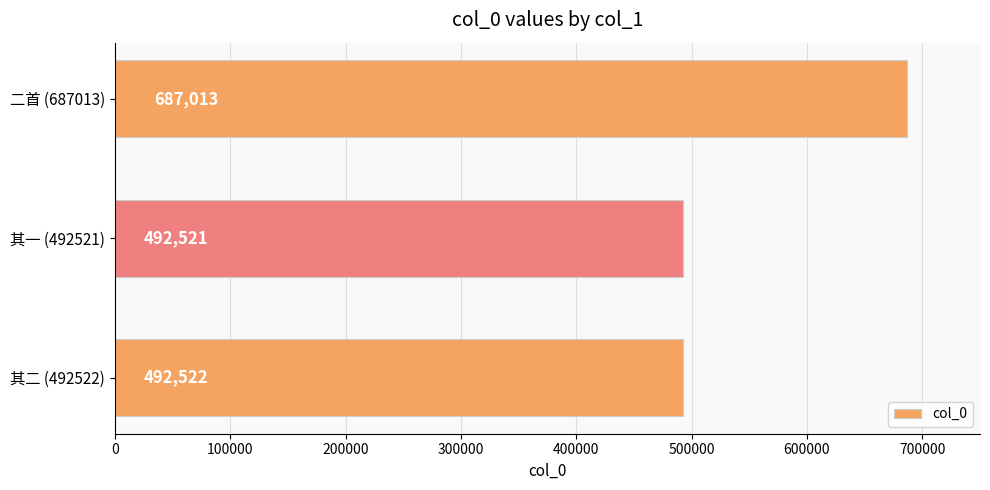

Are the bars grouped side by side (vs. stacked)?

No